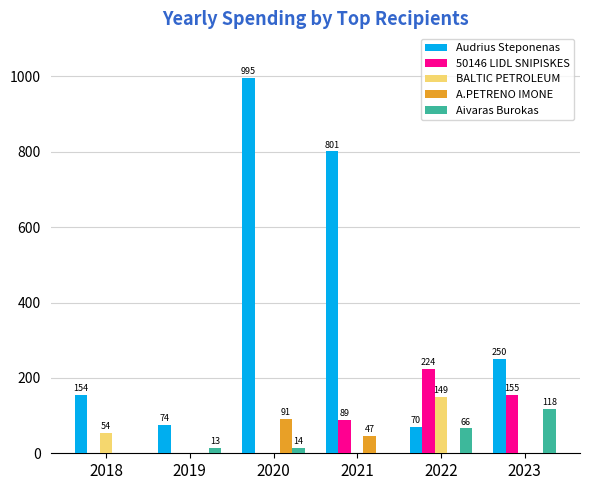

Does the chart contain stacked bars?

No